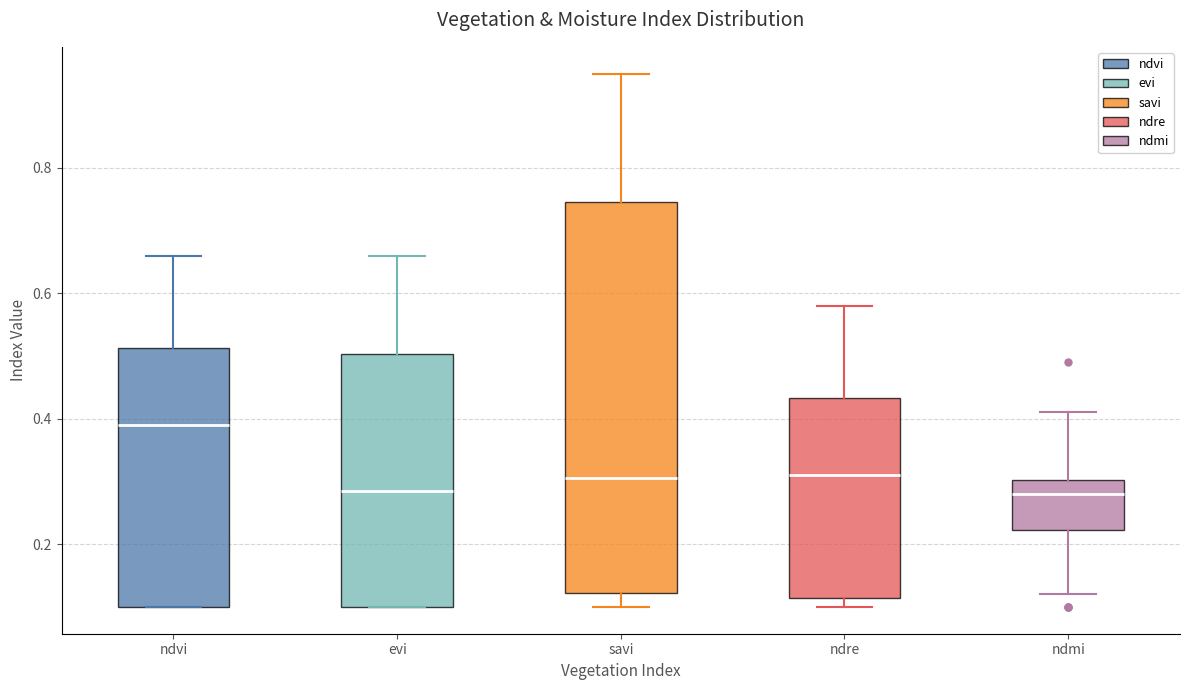

Reading left to right, read every box against the y-axis: the position of its median line, the range the box covers, and the ends of its whiskers. The values are not printed on the chart, so give them approximately, as read against the axis.

ndvi: median 0.40, box 0.10 to 0.52, whiskers 0.10 to 0.66
evi: median 0.28, box 0.10 to 0.50, whiskers 0.10 to 0.66
savi: median 0.30, box 0.12 to 0.74, whiskers 0.10 to 0.96
ndre: median 0.32, box 0.12 to 0.44, whiskers 0.10 to 0.58
ndmi: median 0.28, box 0.22 to 0.30, whiskers 0.12 to 0.42